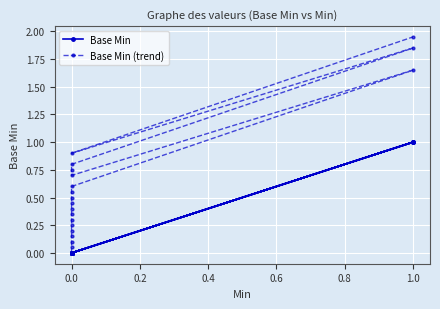

How many lines are shown in the chart?

2